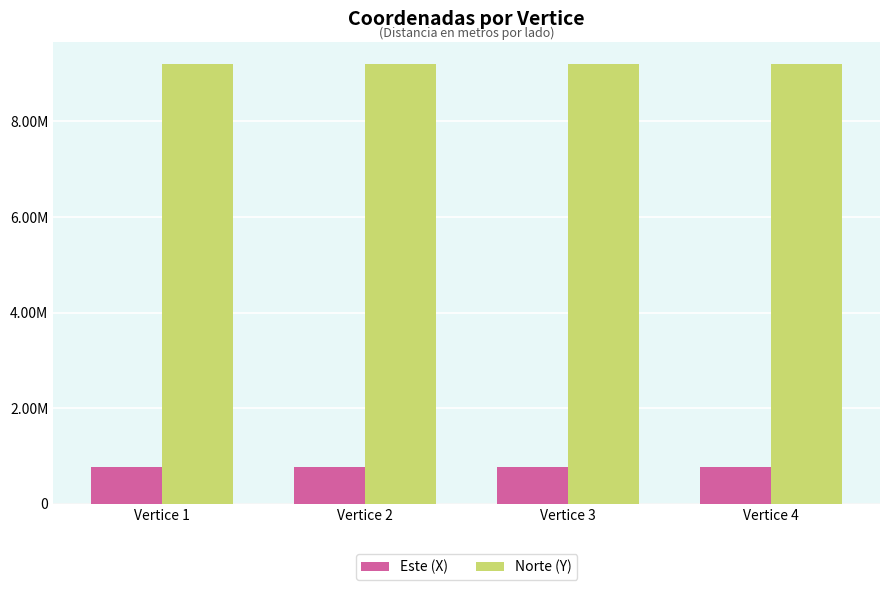

Reading left to right, list all the values displayed in this chart.

Este (X): 777203.5	777221.6	777242.4	777223.4
Norte (Y): 9209948.3	9209956.9	9209914.7	9209908.5